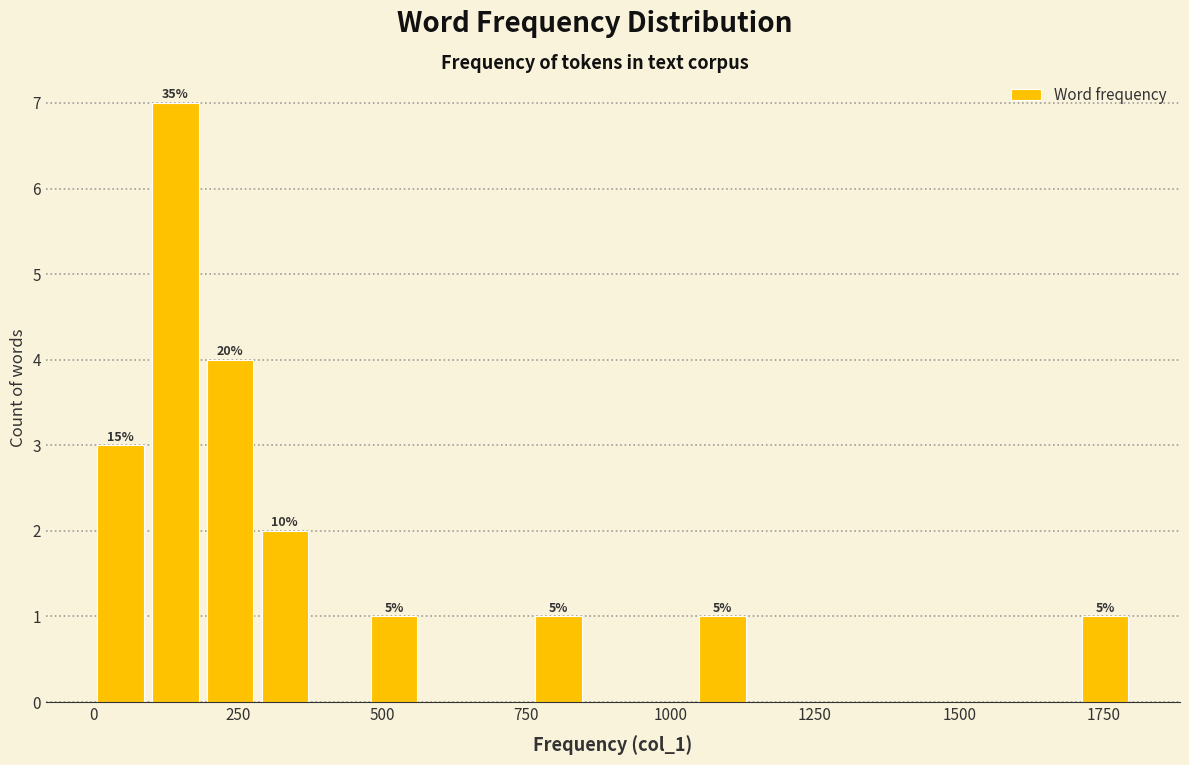

Read against the x-axis, roughly where is the centre of the tallest bar?

150